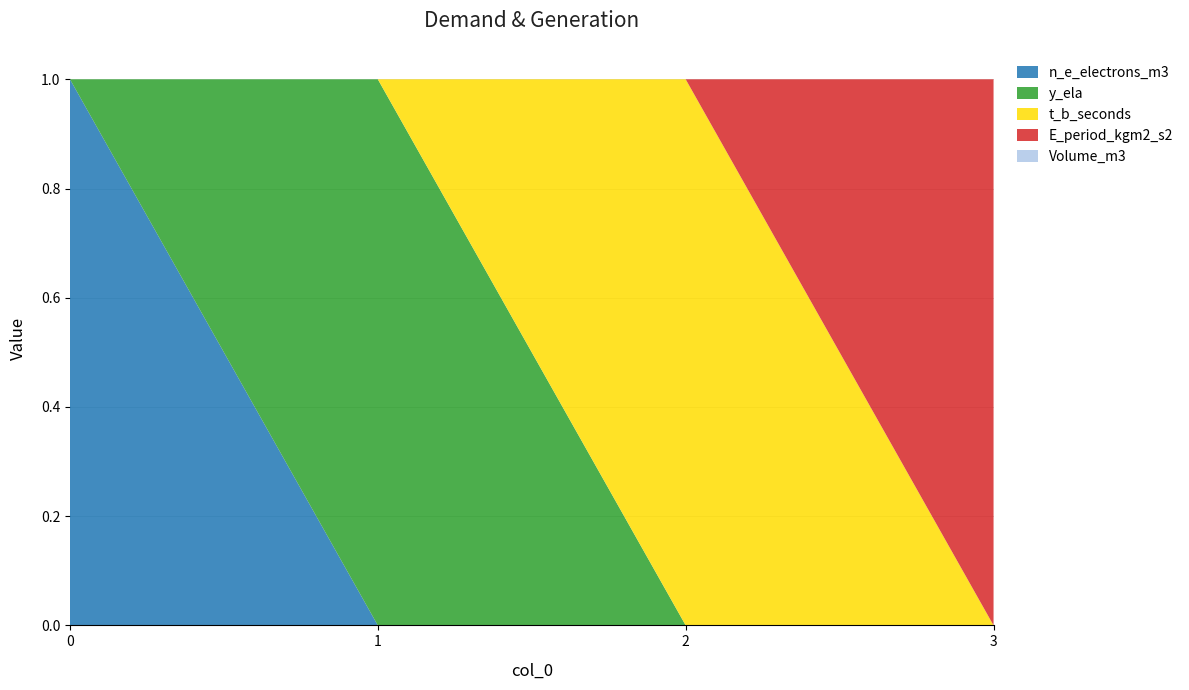

Reading left to right, extract all data points from this chart.

n_e_electrons_m3: 0=1	1=0	2=0	3=0
y_ela: 0=0	1=1	2=0	3=0
t_b_seconds: 0=0	1=0	2=1	3=0
E_period_kgm2_s2: 0=0	1=0	2=0	3=1
Volume_m3: 0=0	1=0	2=0	3=0